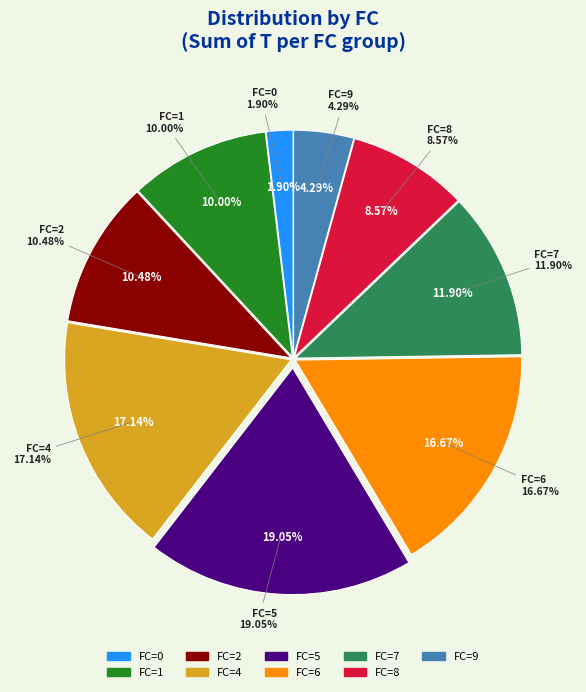

Is there a majority slice in this chart?

No